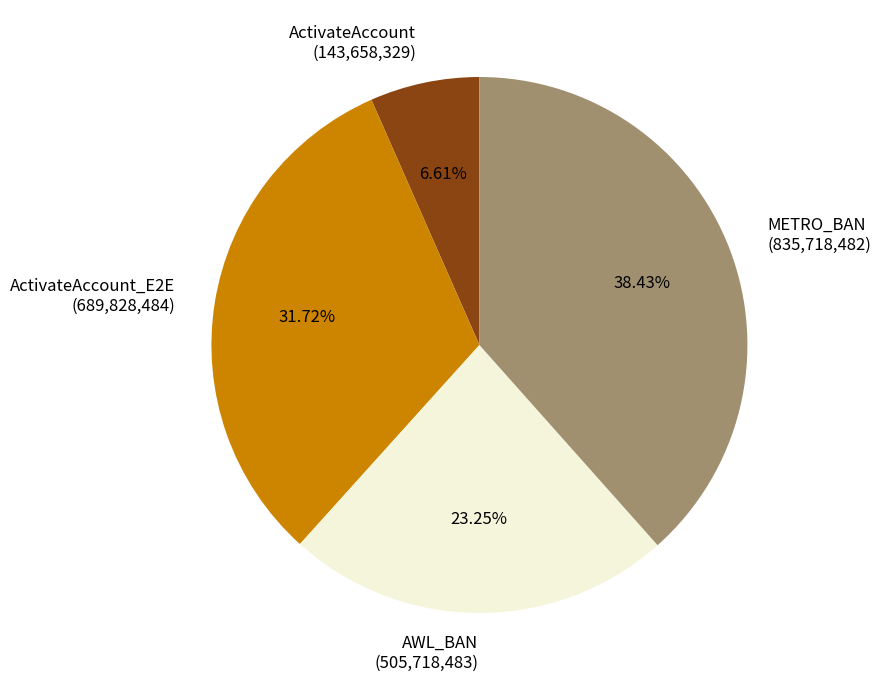

Count the number of slices in the pie.

4